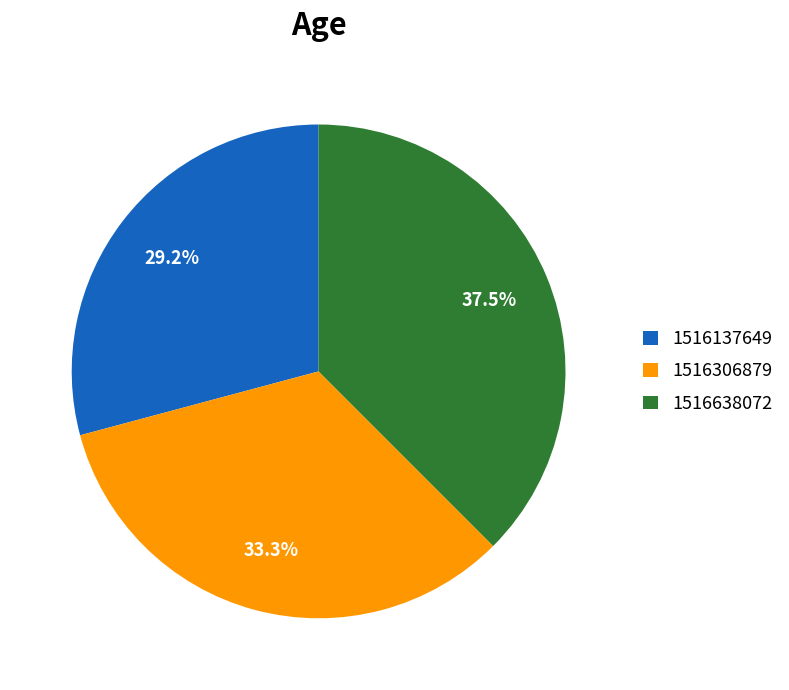

What is the ratio of the value at 1516638072 to the value at 1516306879?

1.1